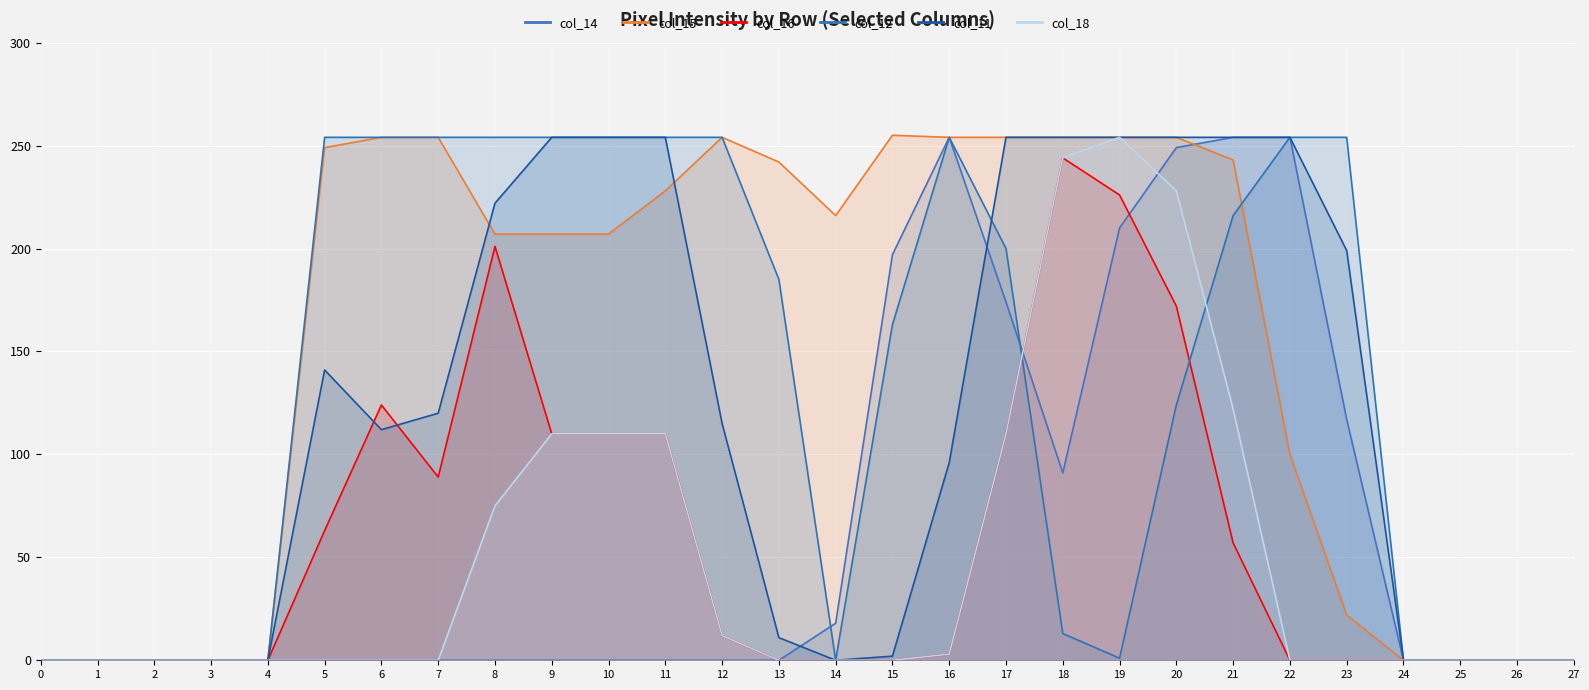

What is the value of the col_12 point at the 21st from the left?

124